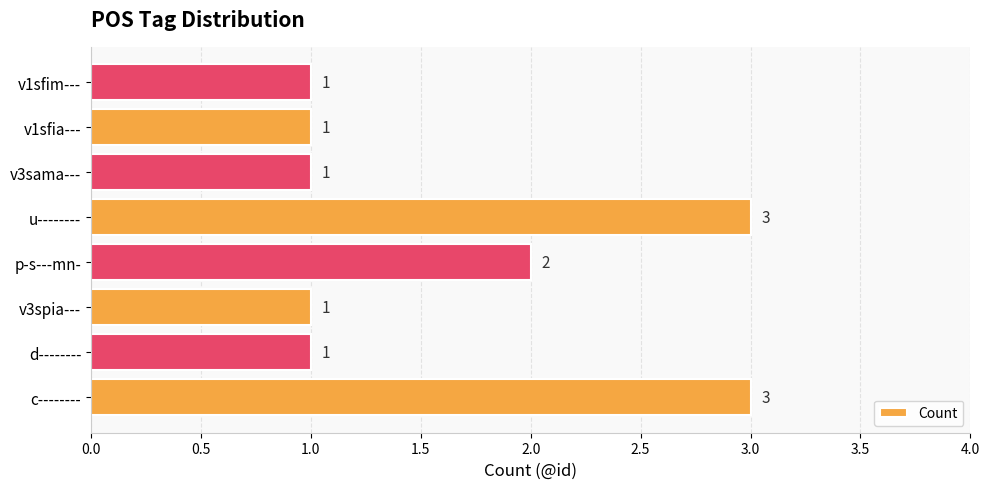

Where is the data nearest to the value 2?

p-s---mn-